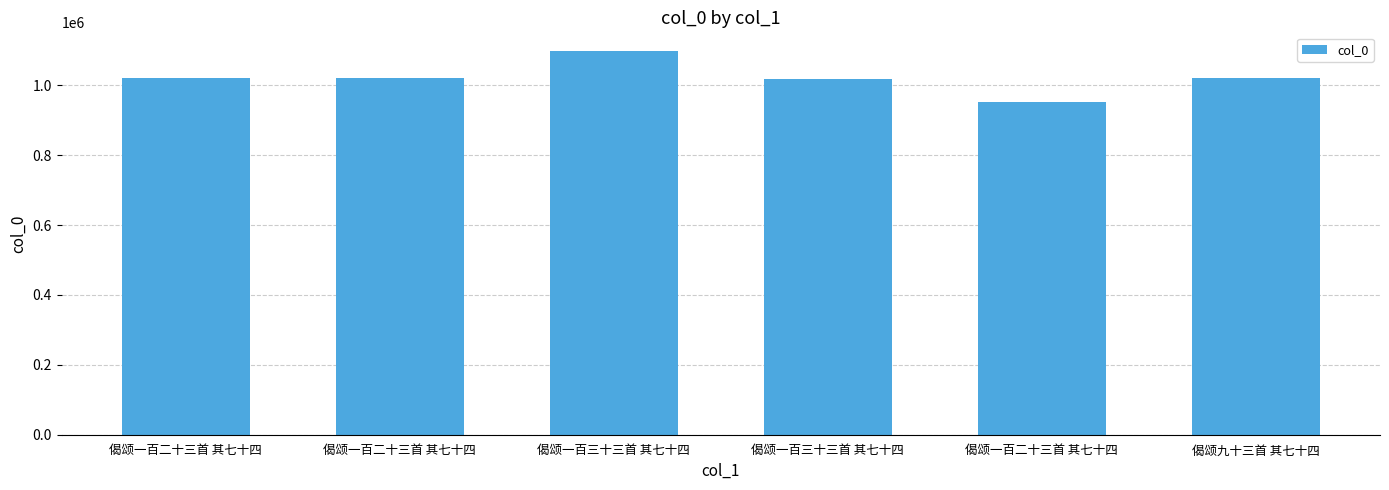

Count the number of data series in this chart.

1